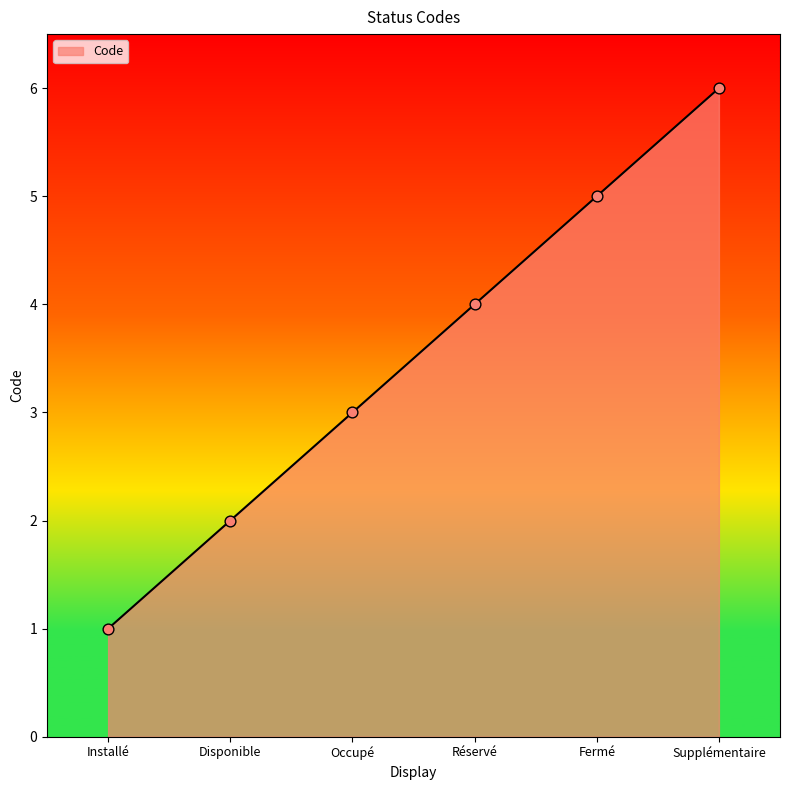

What is the ratio of the value at Réservé to the value at Installé?

4.0